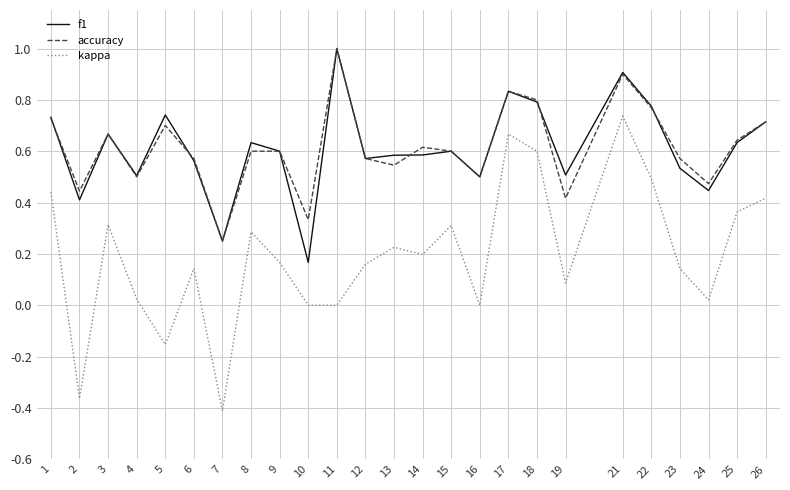

At how many categories does at least one series exceed 0?

25